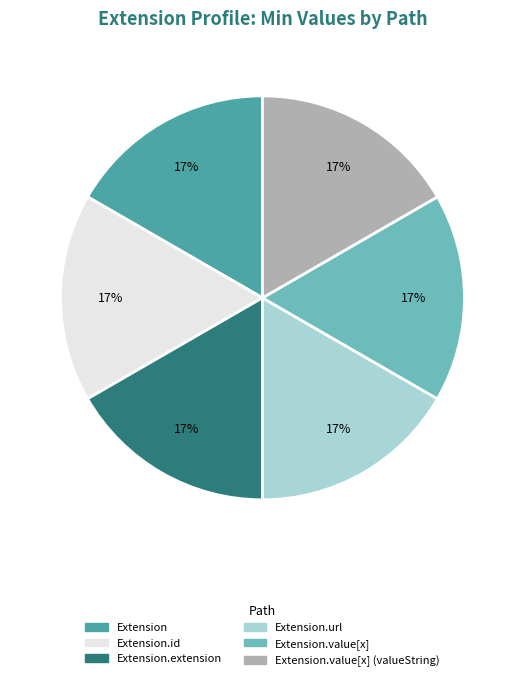

To the nearest percent, what is the average slice percentage?

17%